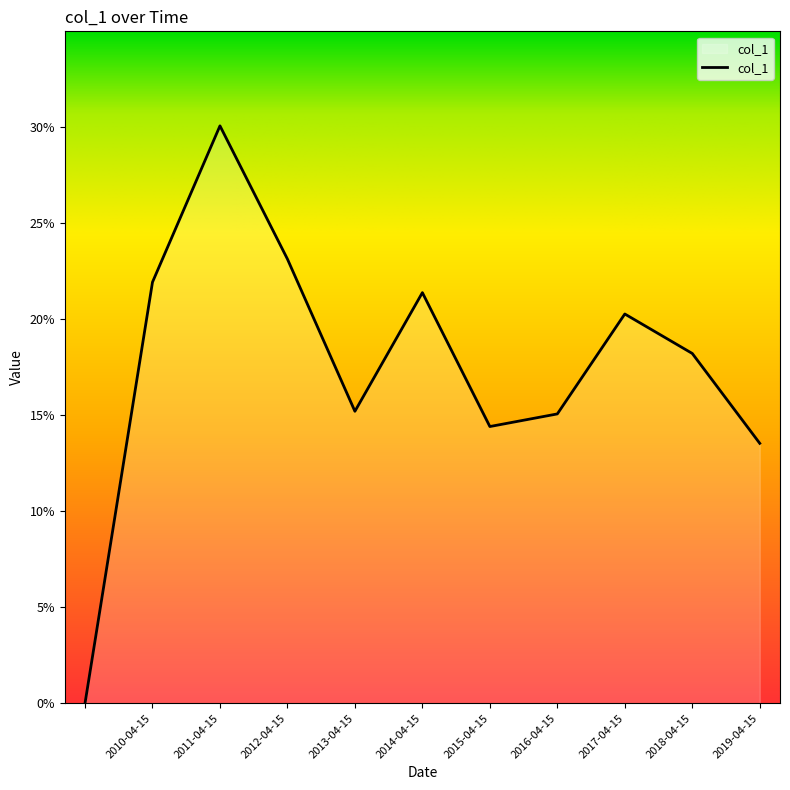

What is the difference between the maximum and second lowest values?

0.2